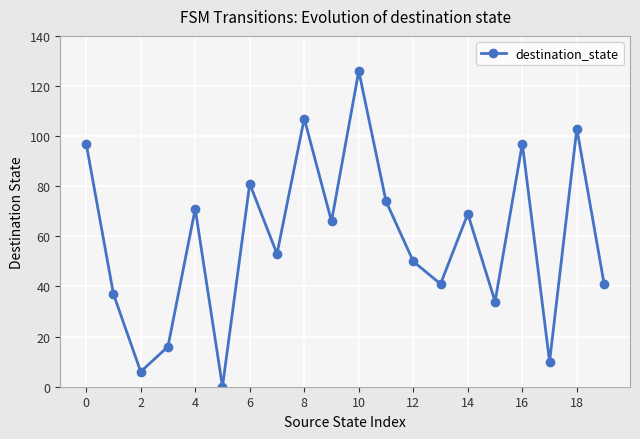

Reading right to left, transcribe all the data shown in this chart.

41	103	10	97	34	69	41	50	74	126	66	107	53	81	0	71	16	6	37	97